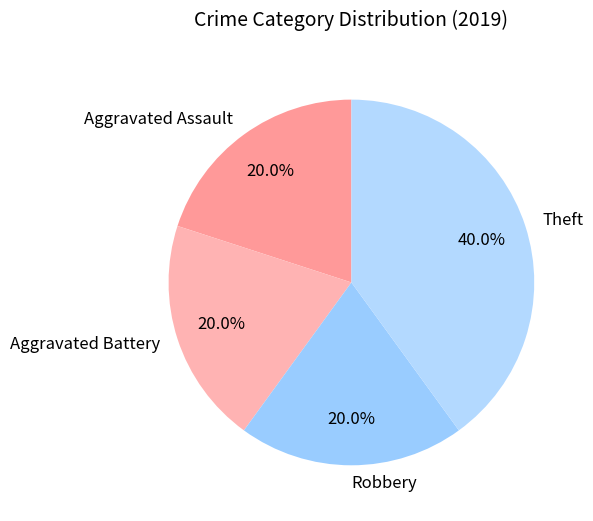

Does Theft account for over 50% of the chart?

No